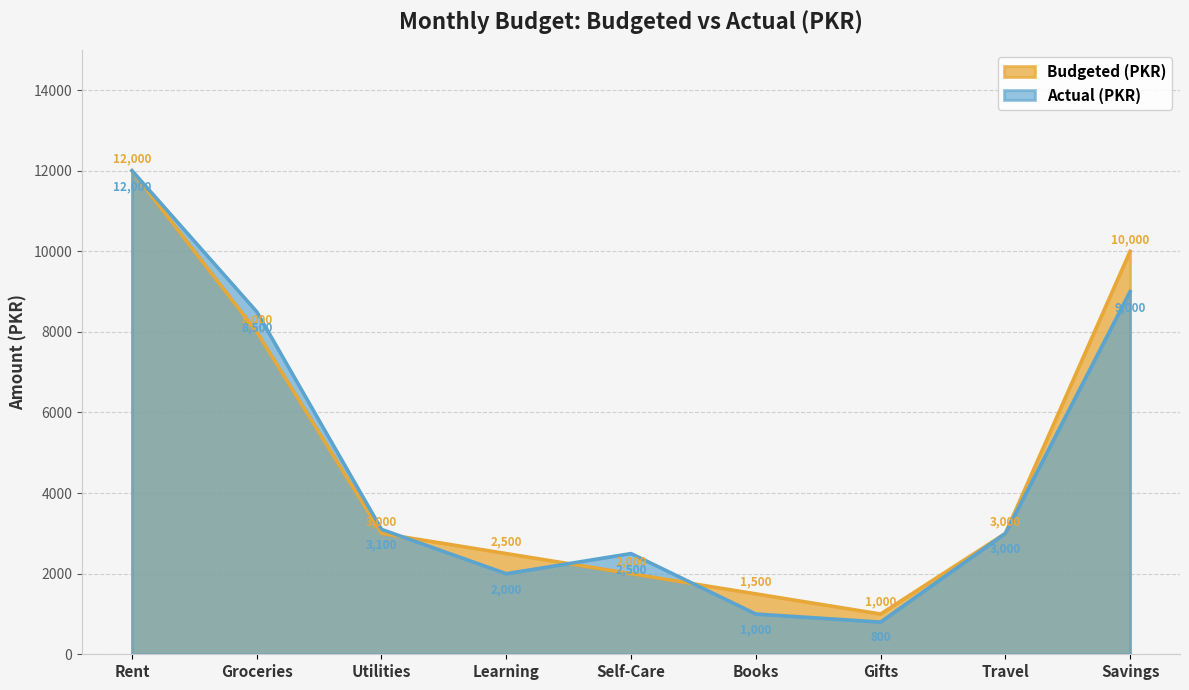

What is the highest value of the Actual (PKR) series?

12000